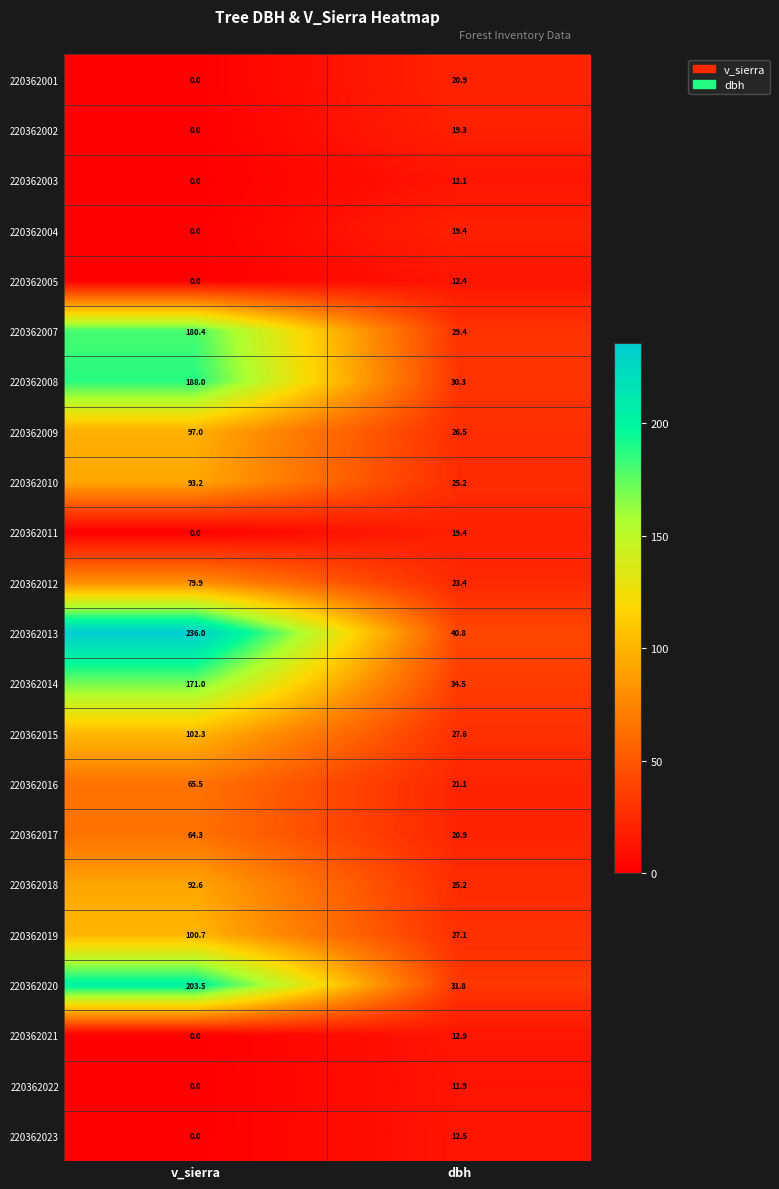

What is the sum of all 220362011 values?

19.4